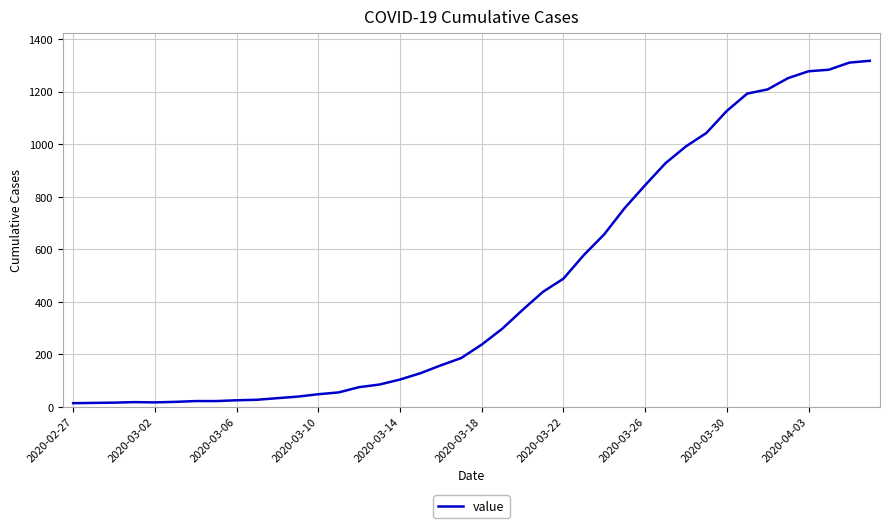

What is the maximum value shown in the chart?

1317